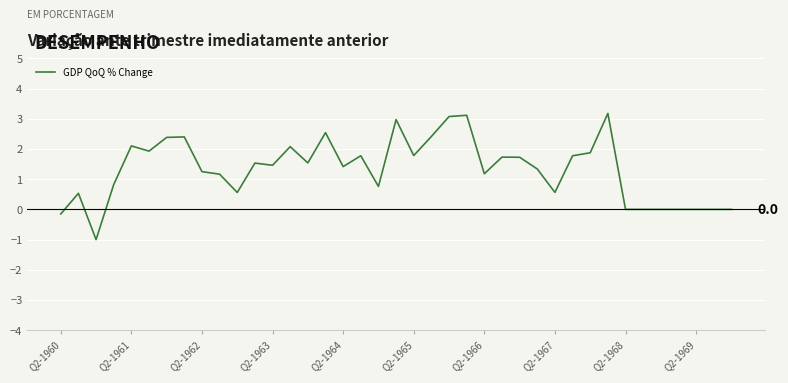

What is the minimum value shown in the chart?

-1.0